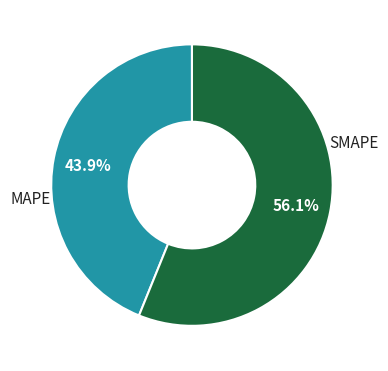

To the nearest percent, what is the difference between the largest and smallest slice percentages?

12%